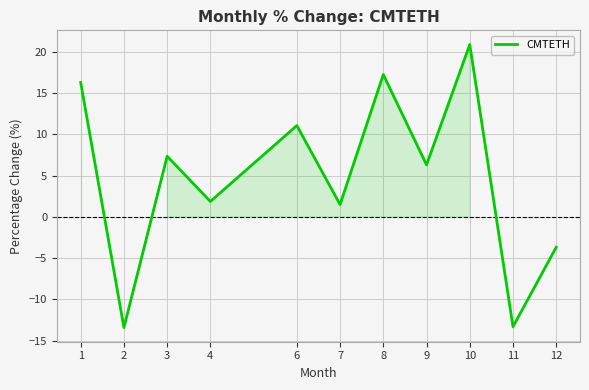

How many values exceed 6?

6